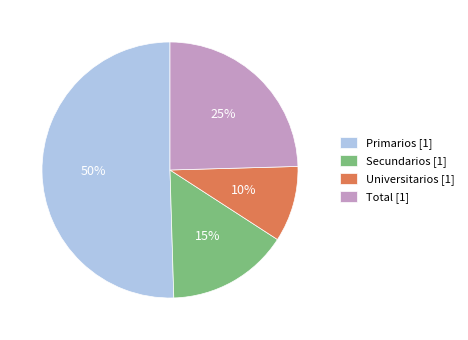

What is the largest slice in the pie chart?

Primarios